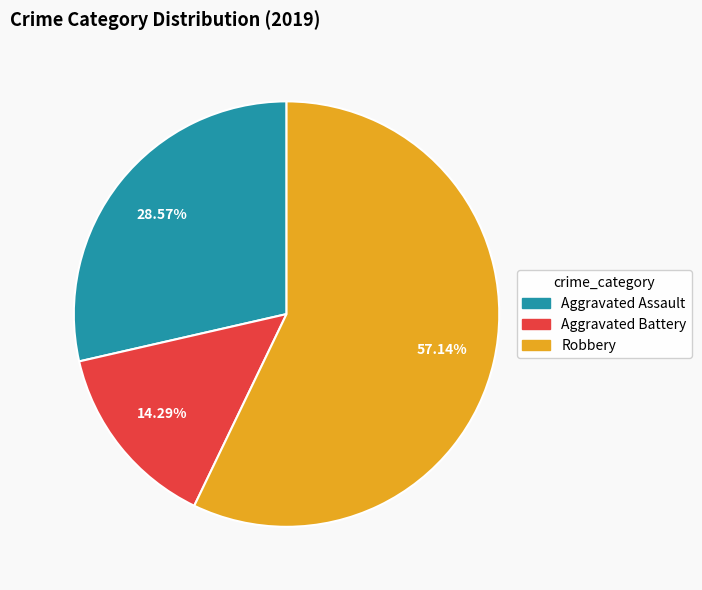

Which category accounts for the majority?

Robbery